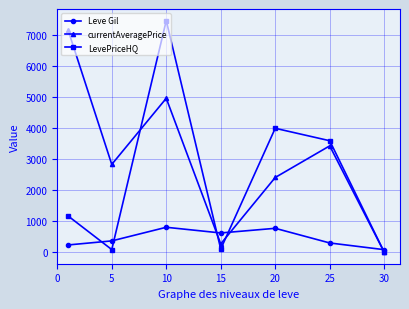

In LevePriceHQ, how many points are lower than both neighbors (excluding endpoints)?

2